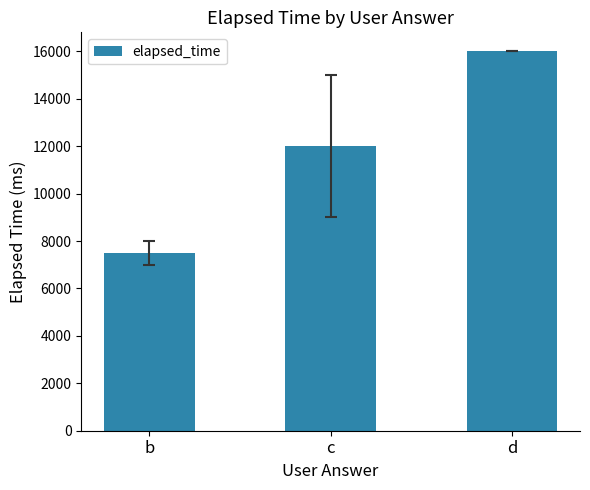

How many categories are shown in the chart?

3